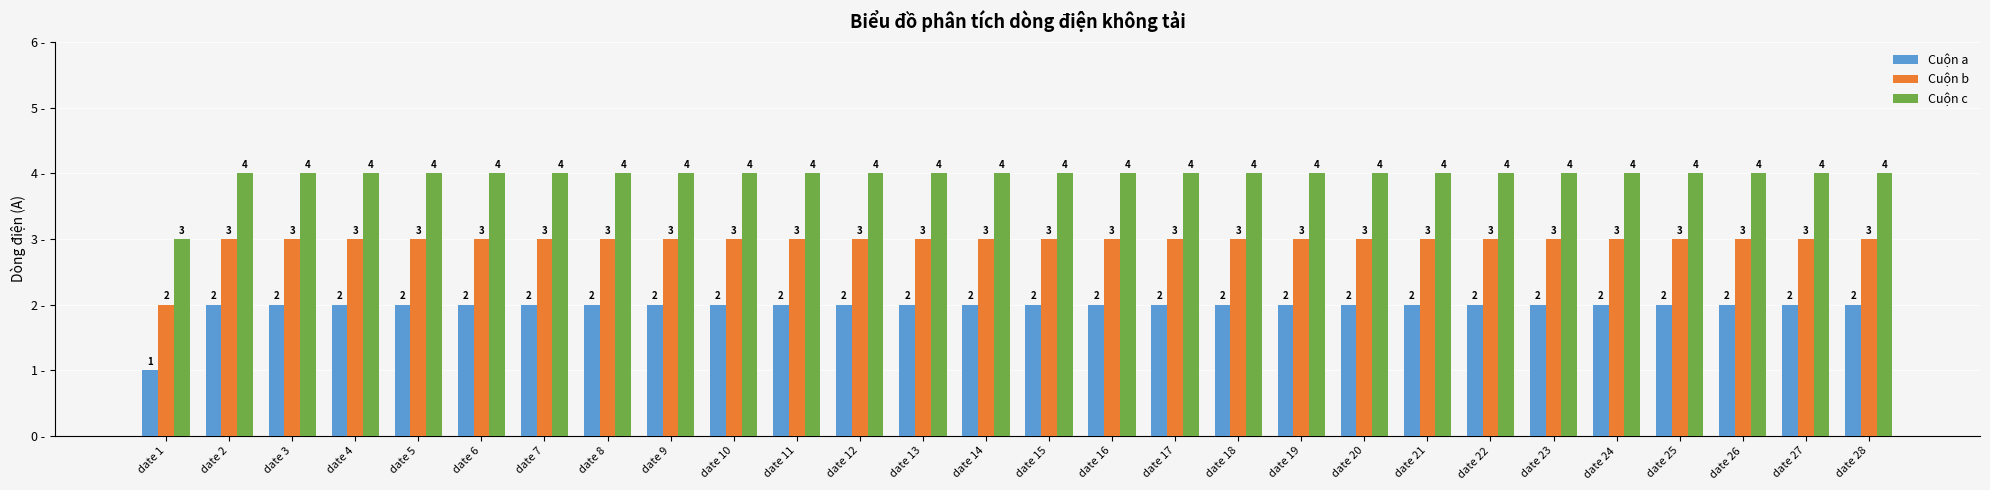

At which label does Cuộn c reach its minimum?

date 1